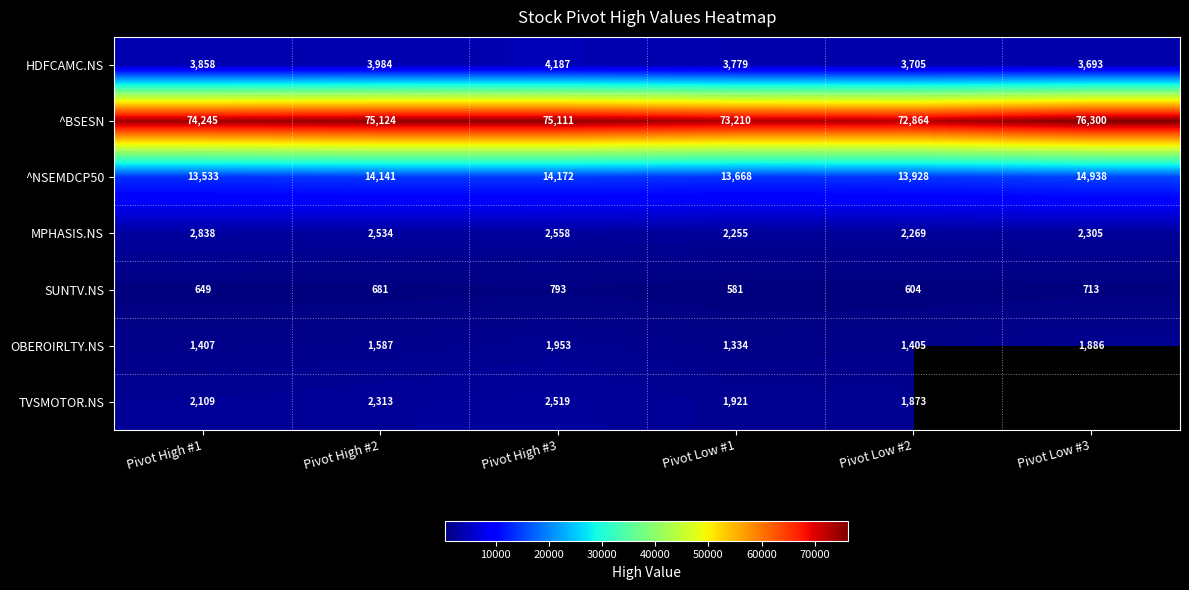

What is the approximate value of MPHASIS.NS at Pivot Low #1?

2255